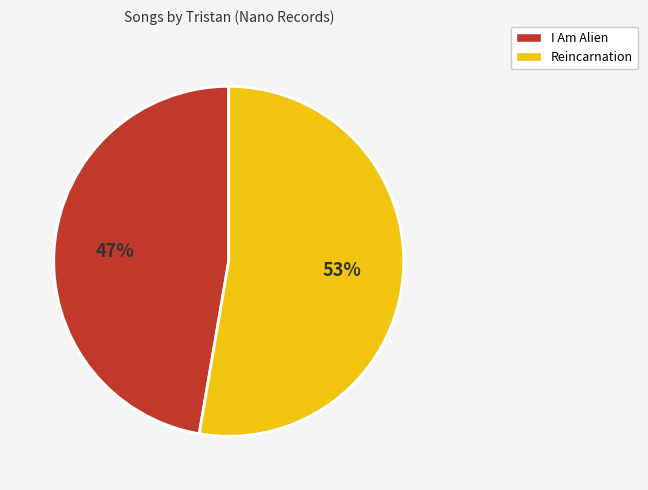

To the nearest percent, what is the combined percentage of I Am Alien and Reincarnation?

100%